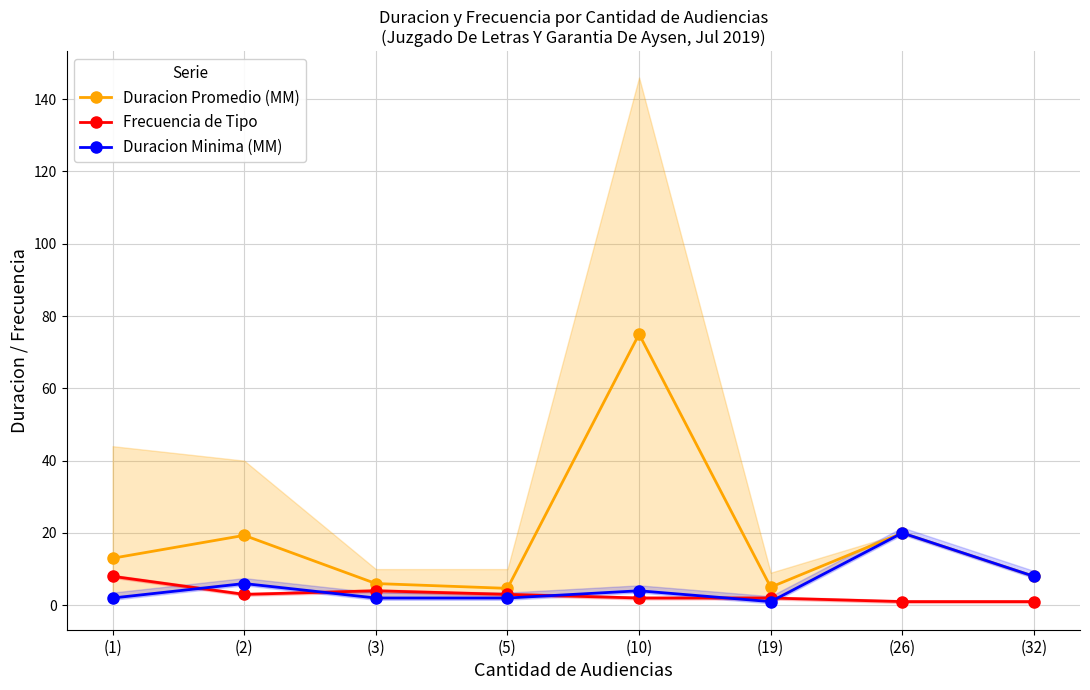

How many lines are shown in the chart?

3